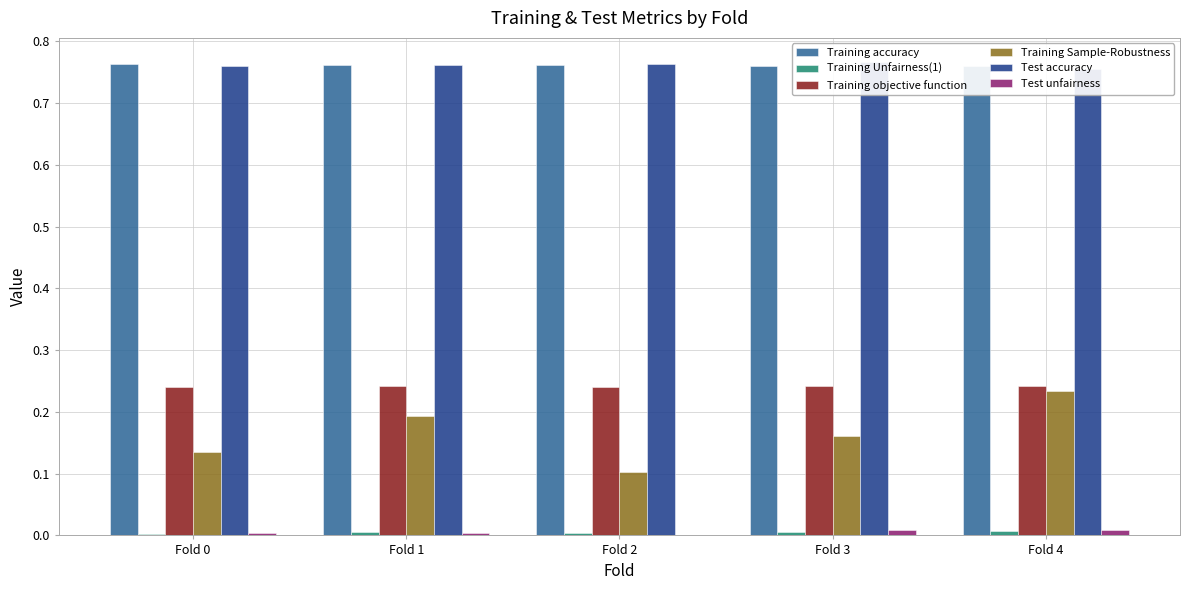

At Fold 2, list the series in order from smallest to largest.

Test unfairness, Training Unfairness(1), Training Sample-Robustness, Training objective function, Training accuracy, Test accuracy